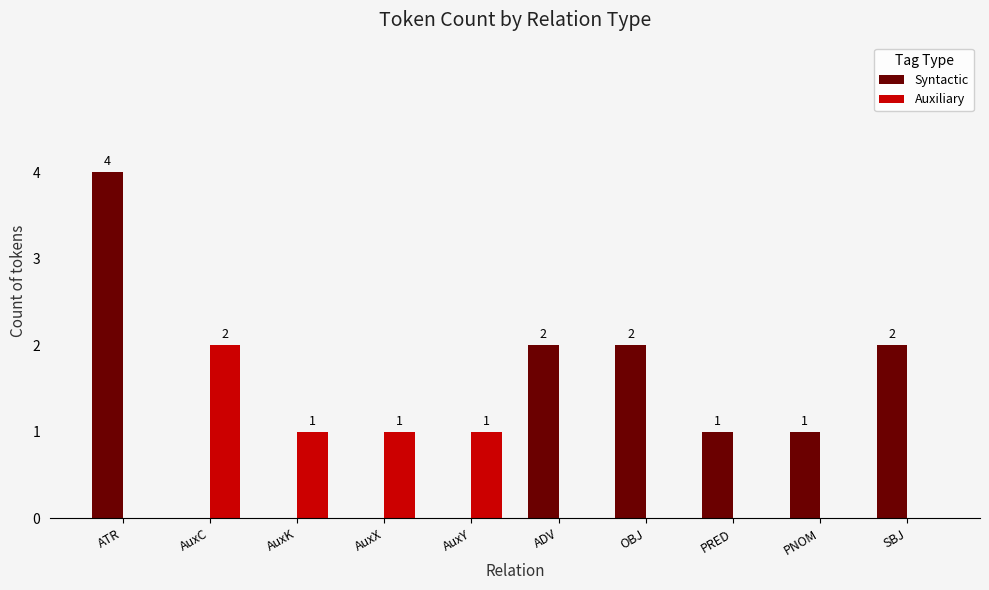

Which series changed the most between ATR and AuxC?

Syntactic